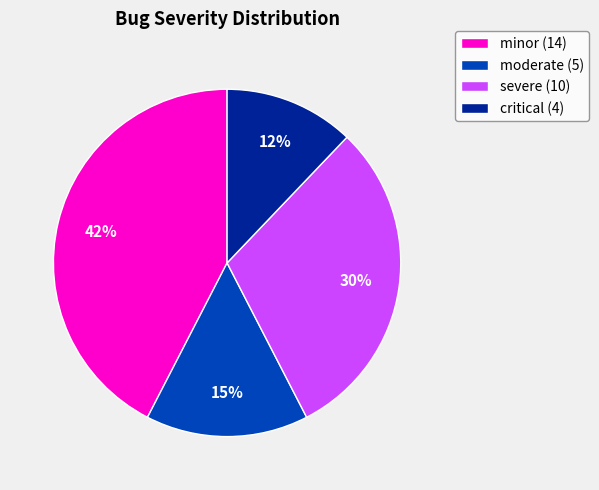

Is it true that severe is 36% of the pie?

False